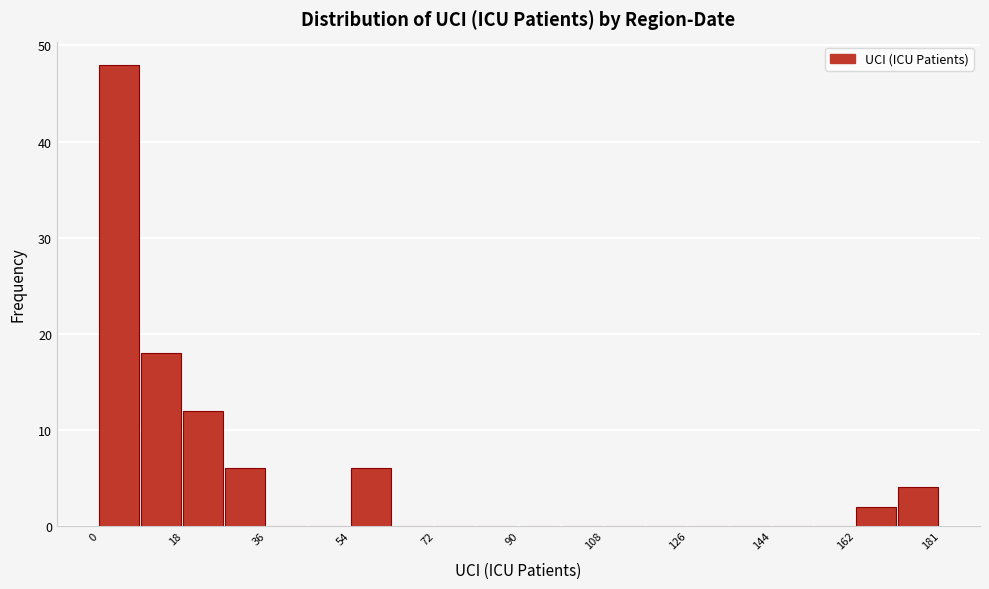

Reading left to right, transcribe this chart: for each bar, give the range it covers on the x-axis and its height. Neither the bar edges nor the heights are printed on the chart, so give them approximately, as read against the axes.

0 to 10: 48
10 to 18: 18
18 to 28: 12
28 to 36: 6
36 to 46: 0
46 to 54: 0
54 to 64: 6
64 to 72: 0
72 to 82: 0
82 to 90: 0
90 to 100: 0
100 to 108: 0
108 to 118: 0
118 to 126: 0
126 to 136: 0
136 to 144: 0
144 to 154: 0
154 to 162: 0
162 to 172: 2
172 to 182: 4